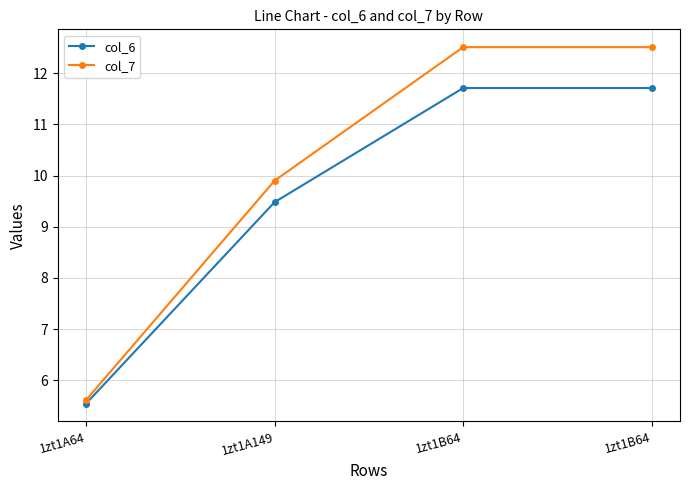

Reading left to right, transcribe all the data shown in this chart.

col_6: 1zt1A64=5.5	1zt1A149=9.5	1zt1B64=11.7	1zt1B64=11.7
col_7: 1zt1A64=5.6	1zt1A149=9.9	1zt1B64=12.5	1zt1B64=12.5